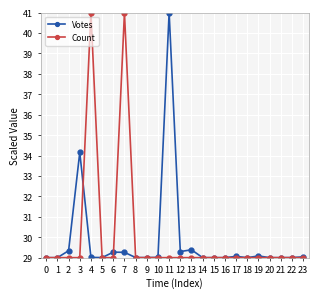

Is this an area chart (filled region under the line)?

No